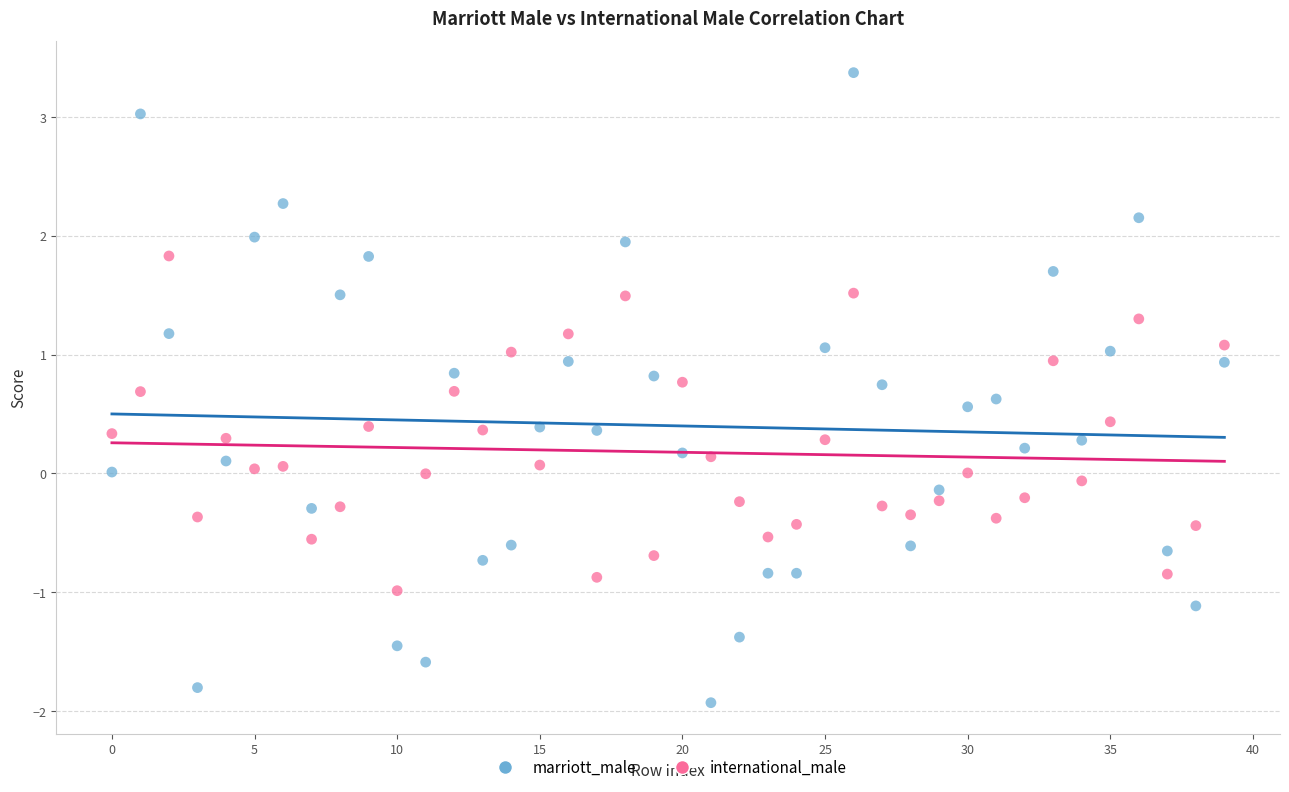

Which series has the widest spread of Y values?

marriott_male